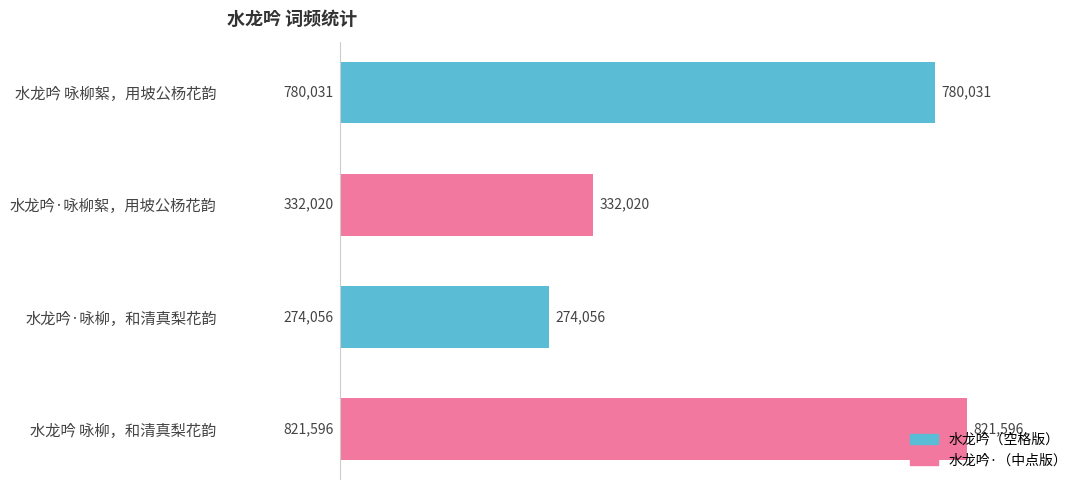

How many categories are shown in the chart?

4